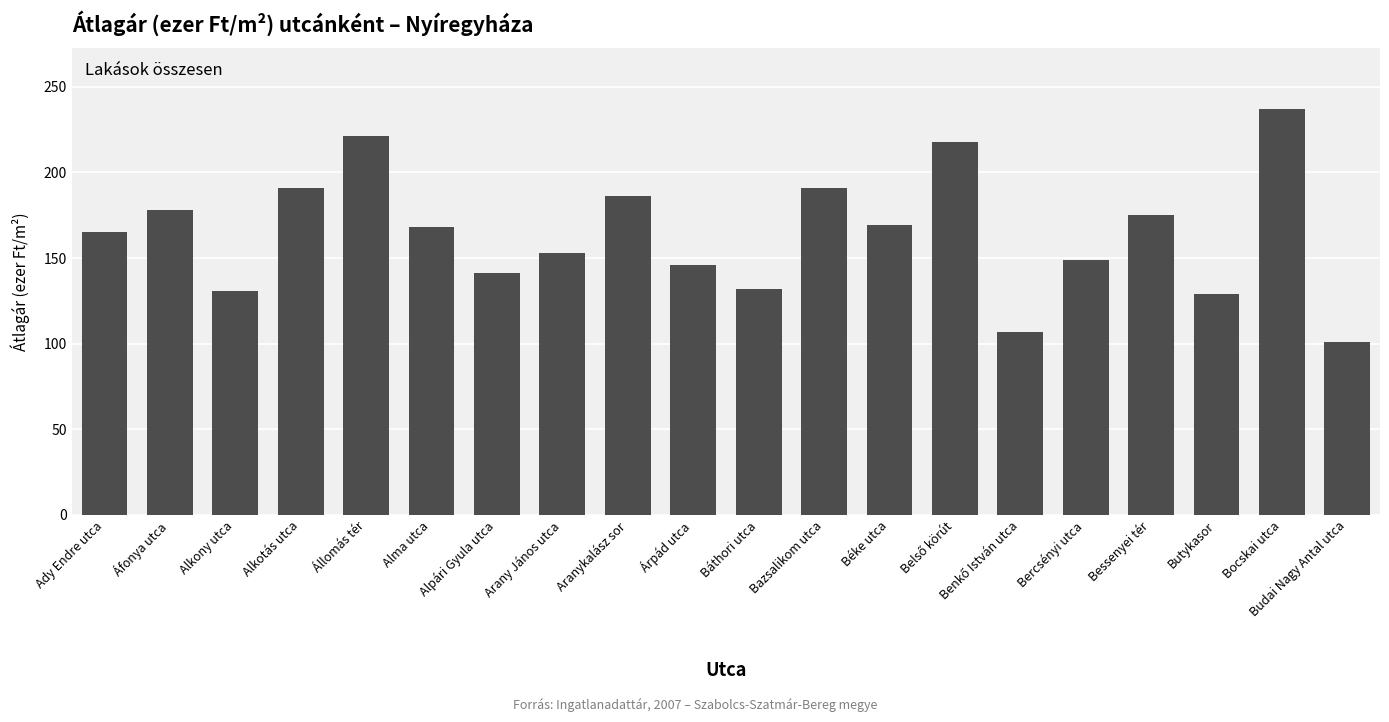

The value at Ady Endre utca is 165. True or false?

True